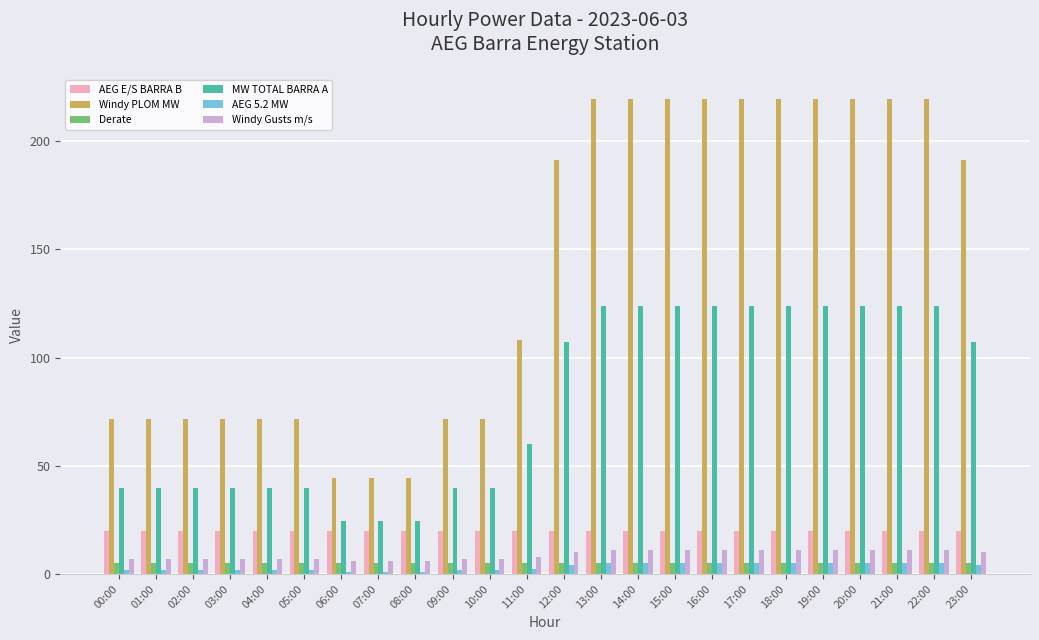

What are all the series names shown in the legend?

AEG E/S BARRA B, Windy PLOM MW, Derate, MW TOTAL BARRA A, AEG 5.2 MW, Windy Gusts m/s